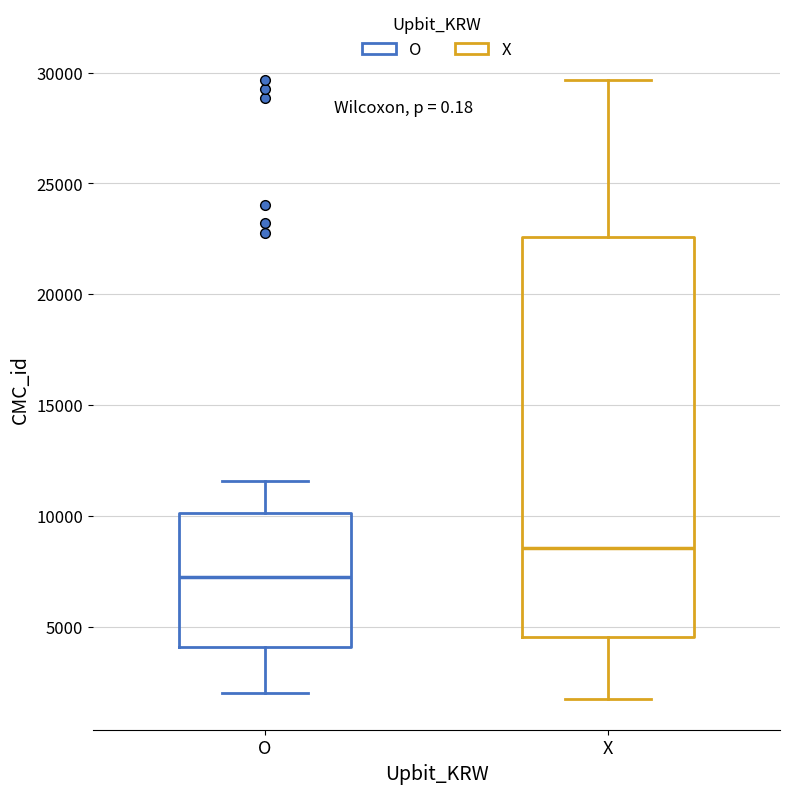

Which box is the tallest, from its lower edge to its upper edge?

X